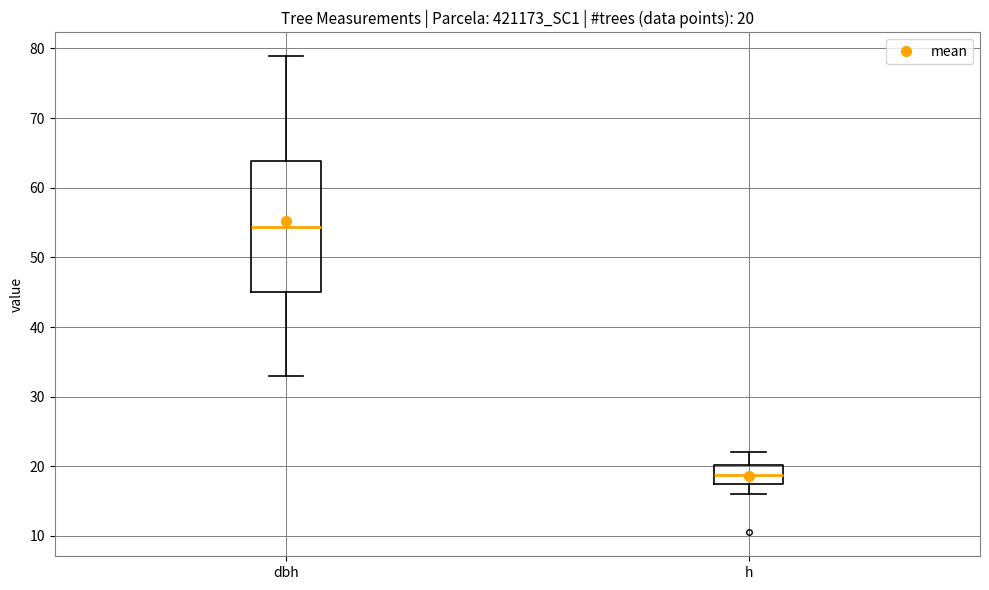

Comparing the boxes themselves (not the whiskers), which one is the tallest?

dbh